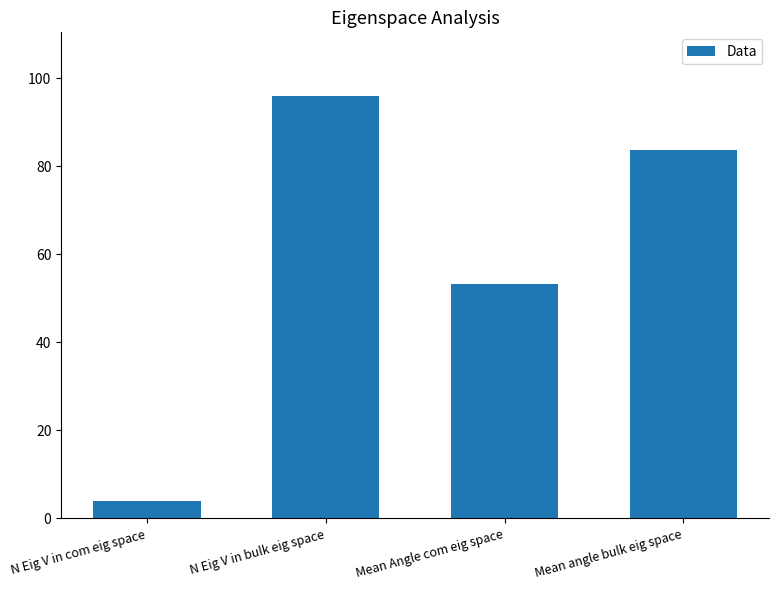

What is the difference between the values at Mean Angle com eig space and Mean angle bulk eig space?

30.2